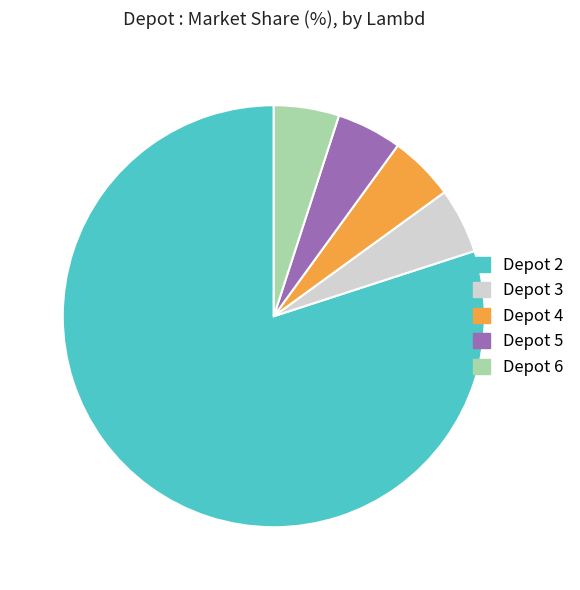

Is there any slice that represents more than half of the pie?

Yes